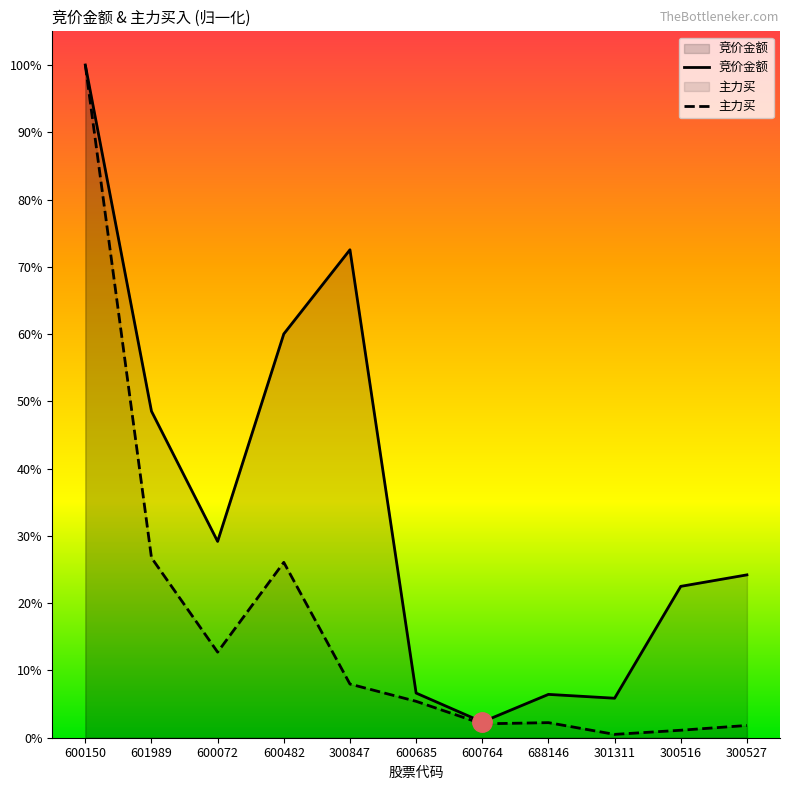

How many interior local valleys does the 竞价金额 series have?

3